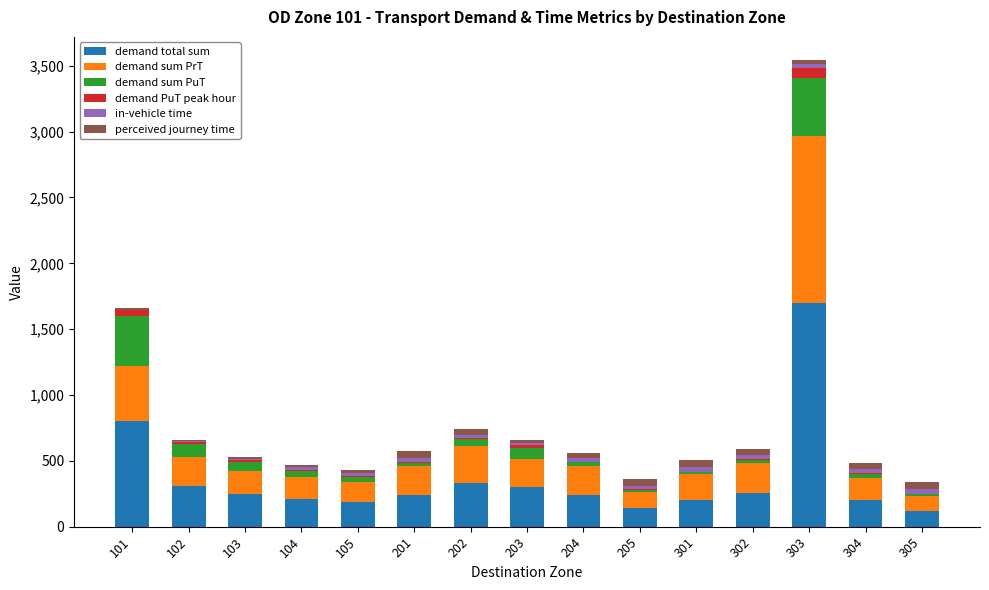

What is the maximum value for demand total sum?

1702.3